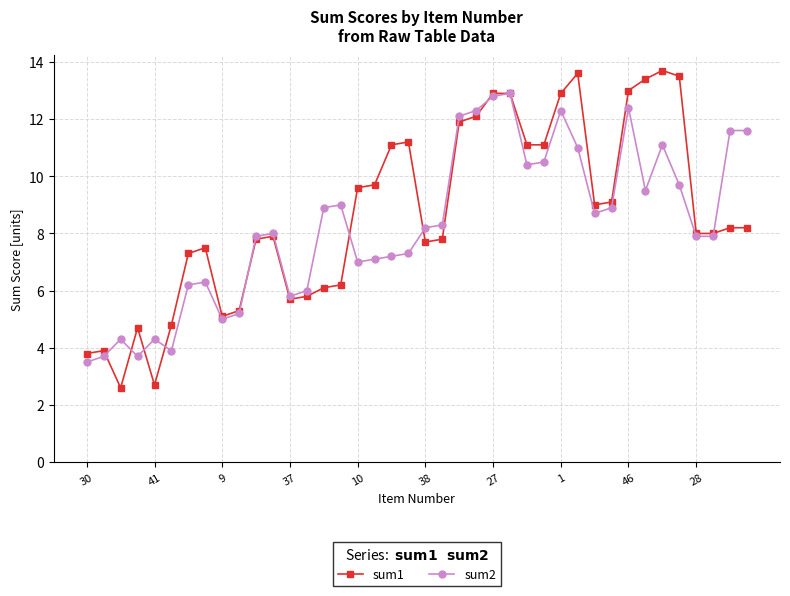

Rank the series by their maximum value, from lowest to highest.

sum2, sum1